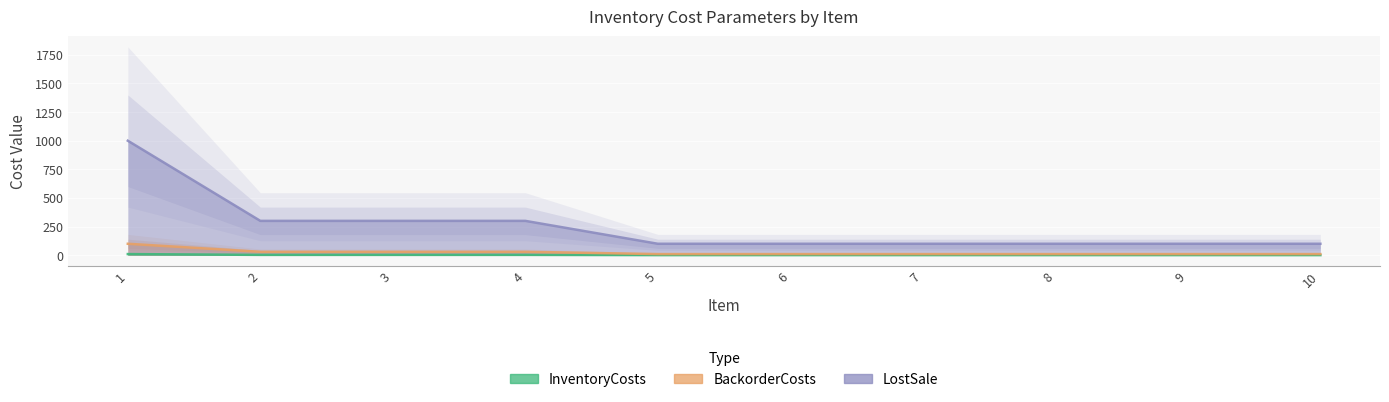

Reading right to left, extract all data points from this chart.

InventoryCosts: 10=1	9=1	8=1	7=1	6=1	5=1	4=3	3=3	2=3	1=10
BackorderCosts: 10=10	9=10	8=10	7=10	6=10	5=10	4=30	3=30	2=30	1=100
LostSale: 10=100	9=100	8=100	7=100	6=100	5=100	4=300	3=300	2=300	1=1000